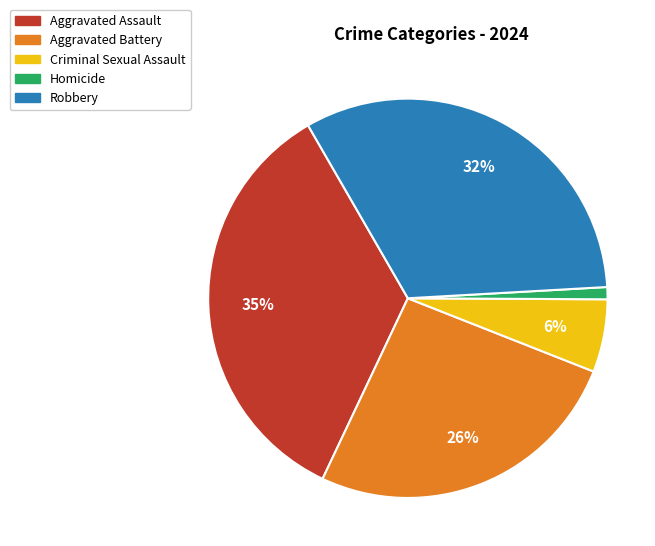

Do Criminal Sexual Assault and Homicide together represent more than half of the pie?

No